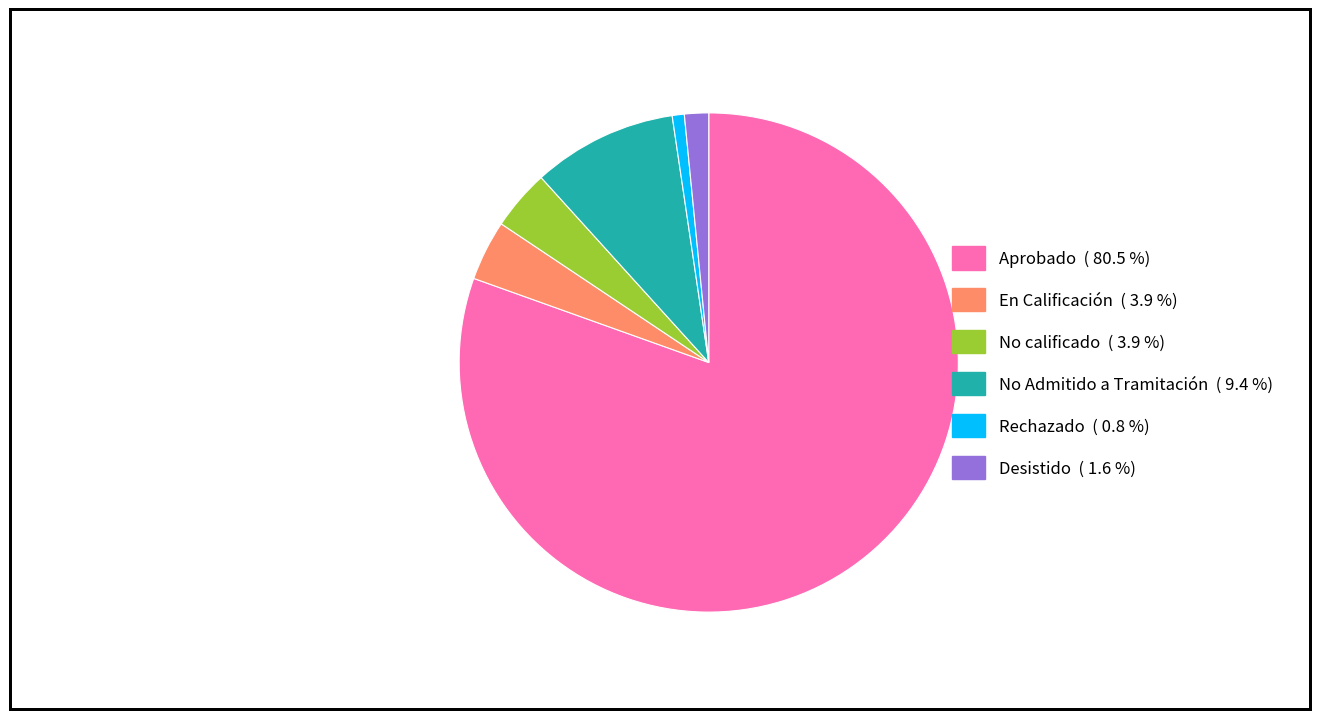

Which slice is the largest?

Aprobado